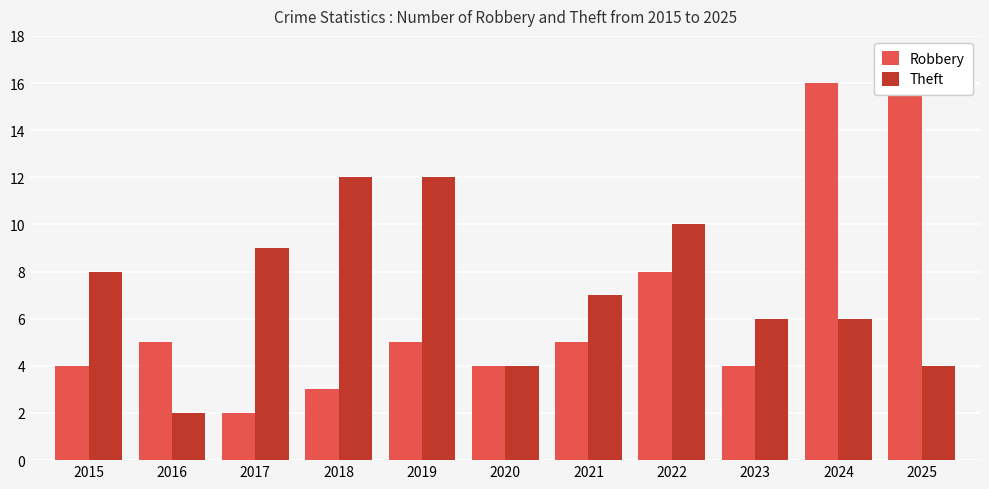

Which category has the lowest value across all series?

2017